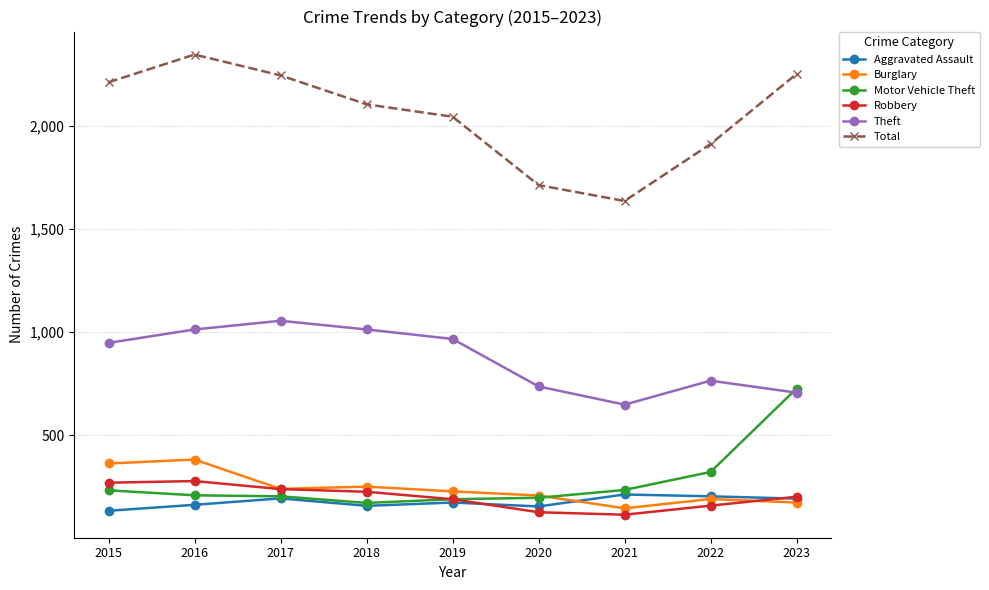

Which series changed the most between 2019 and 2022?

Theft